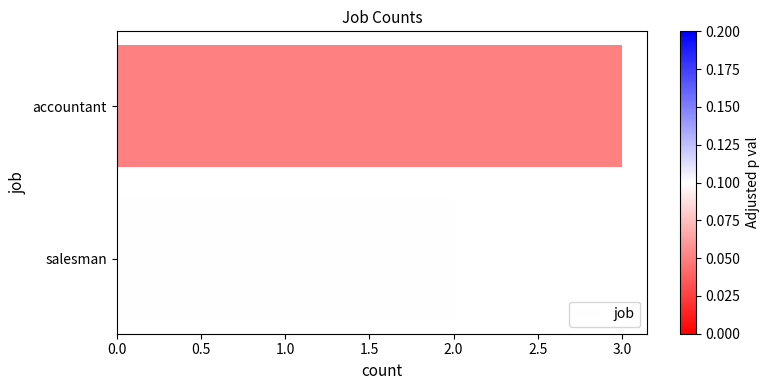

How many values are between 2 and 3?

2